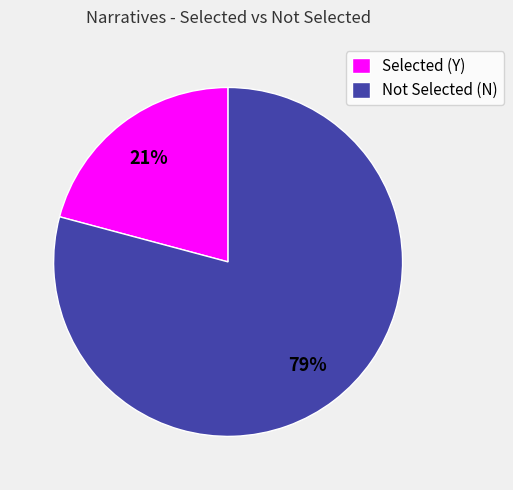

To the nearest percent, what percentage of the pie is Not Selected (N)?

79%